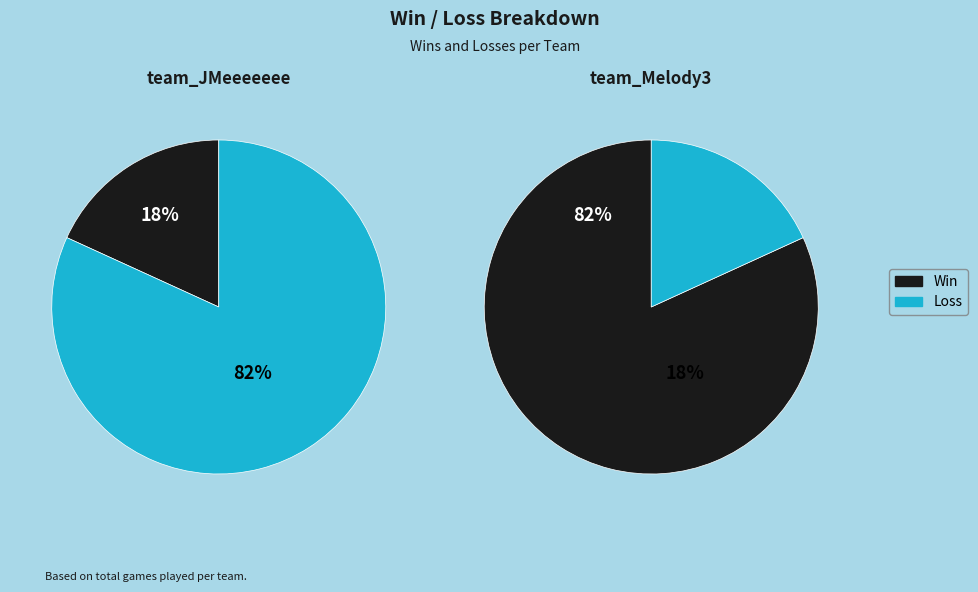

What portion of the pie excludes Win?

81.8%